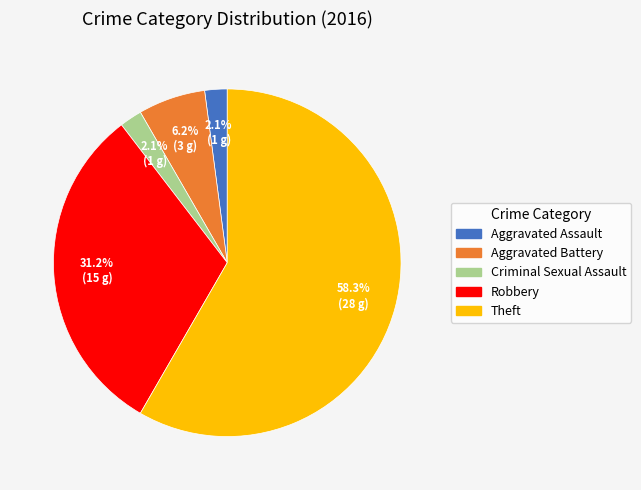

What is the largest slice in the pie chart?

Theft